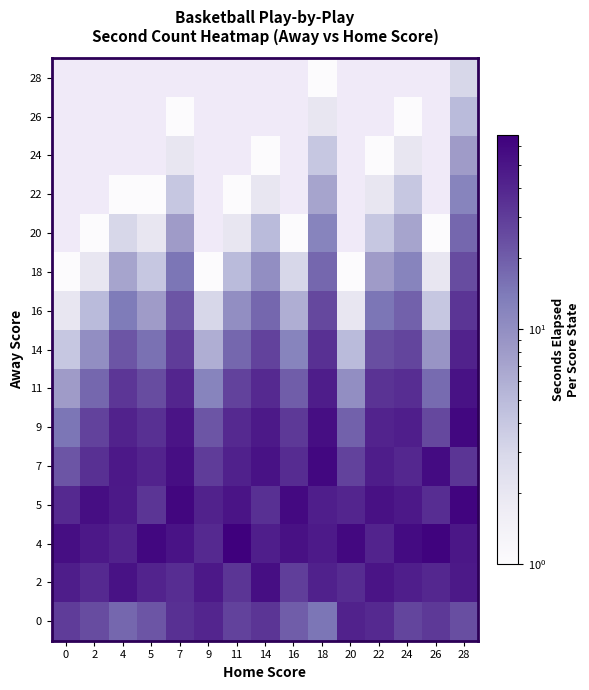

Which category has the highest value across all series?

11